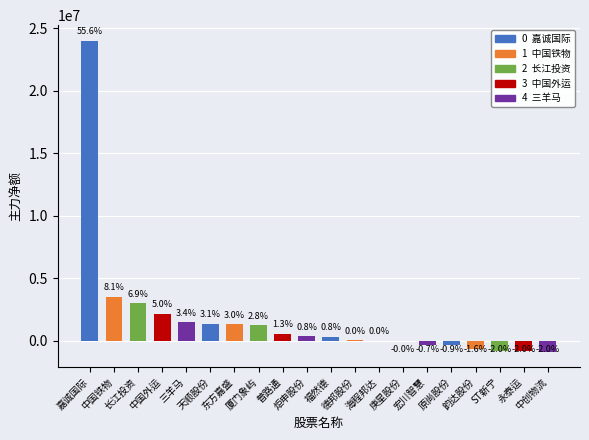

Are the bars horizontal?

No